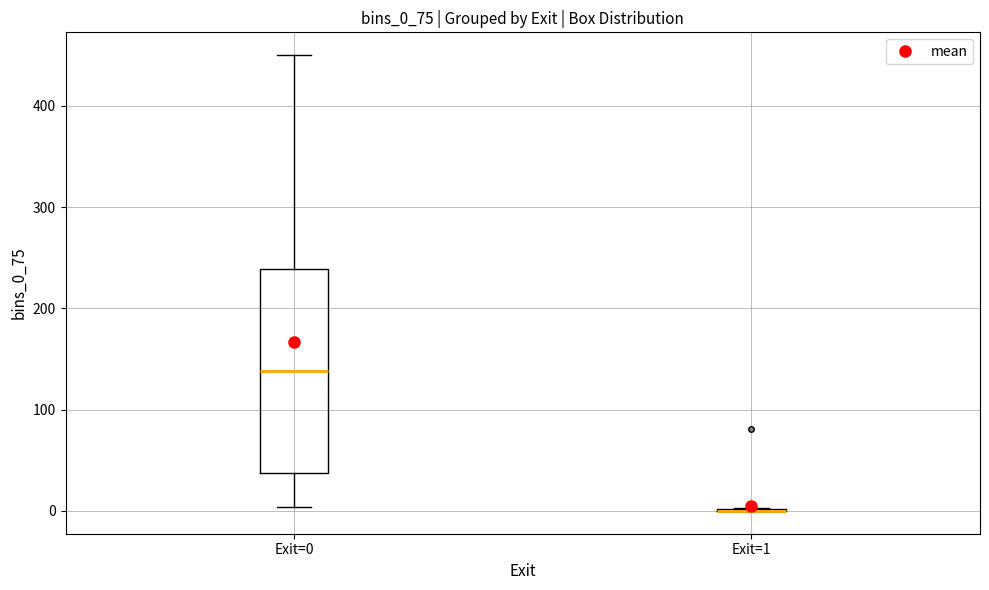

Reading left to right, transcribe this box plot: for each box, give where its median line is, the range the box spans, and where its two whiskers end, as read against the y-axis. The values are not printed on the chart, so give them approximately, as read against the axis.

Exit=0: median 140, box 40 to 240, whiskers 0 to 450
Exit=1: box collapsed to a line at 0, whiskers 0 to 0